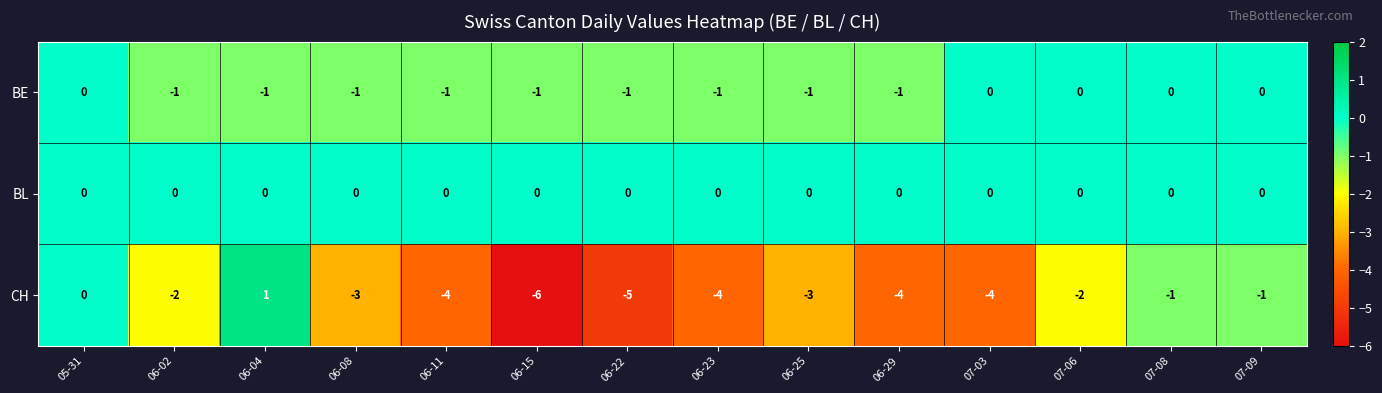

The BE series shows -1 at 06-08. True or false?

True